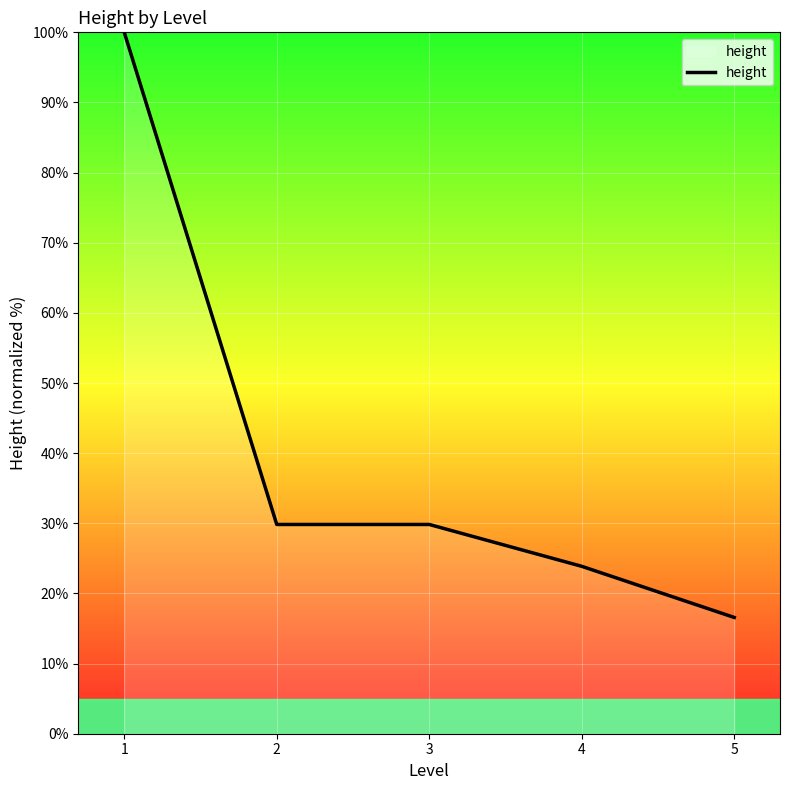

What is the smallest value displayed?

16.6